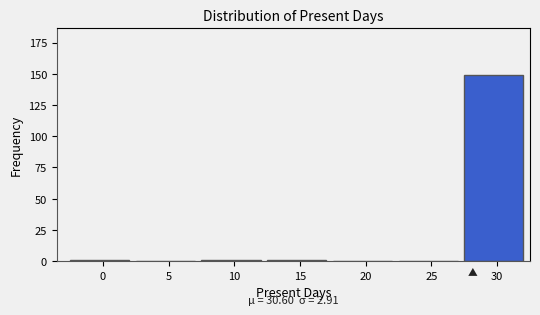

Reading left to right, transcribe all the data shown in this chart.

0=1	5=0	10=1	15=1	20=0	25=0	30=149